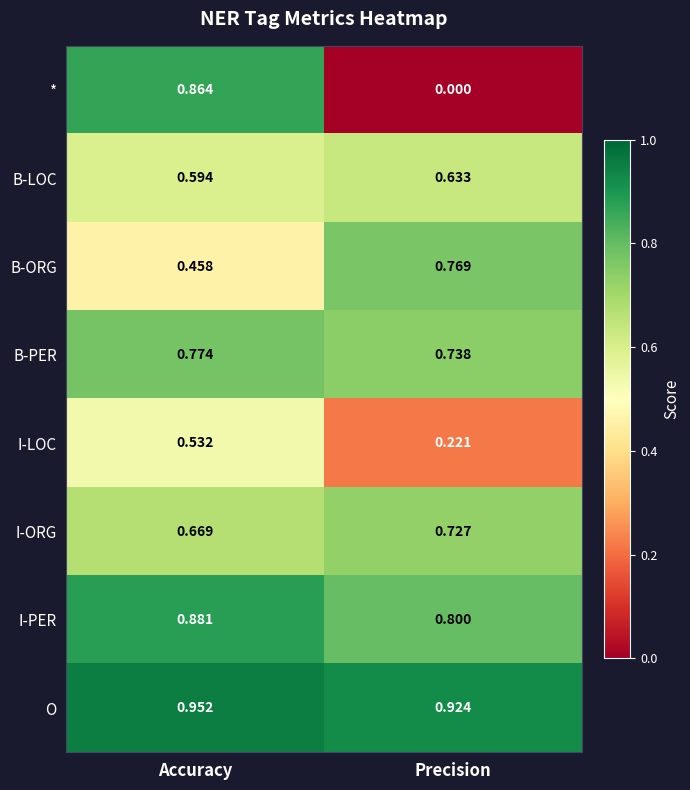

Between Accuracy and Precision, which series saw the biggest shift?

*